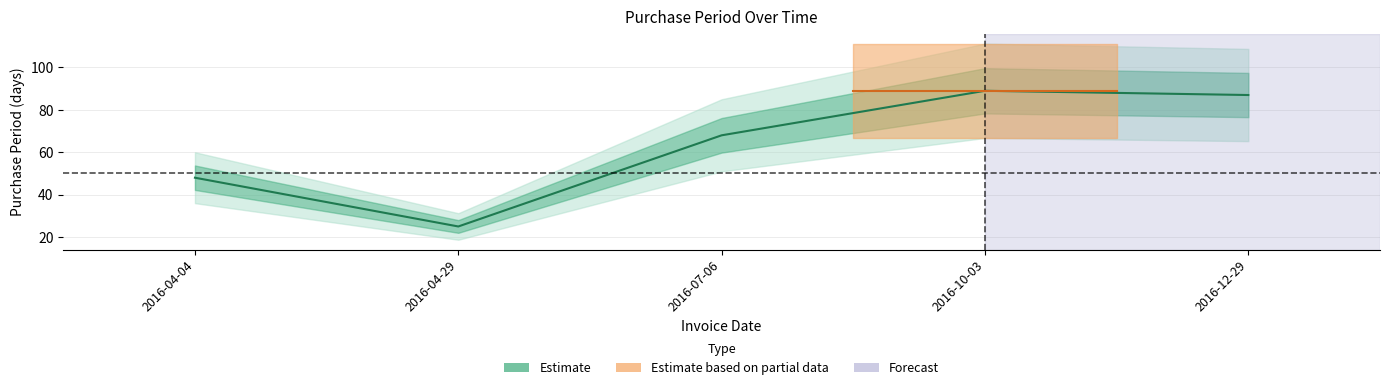

At which label does the data first exceed 68?

2016-10-03